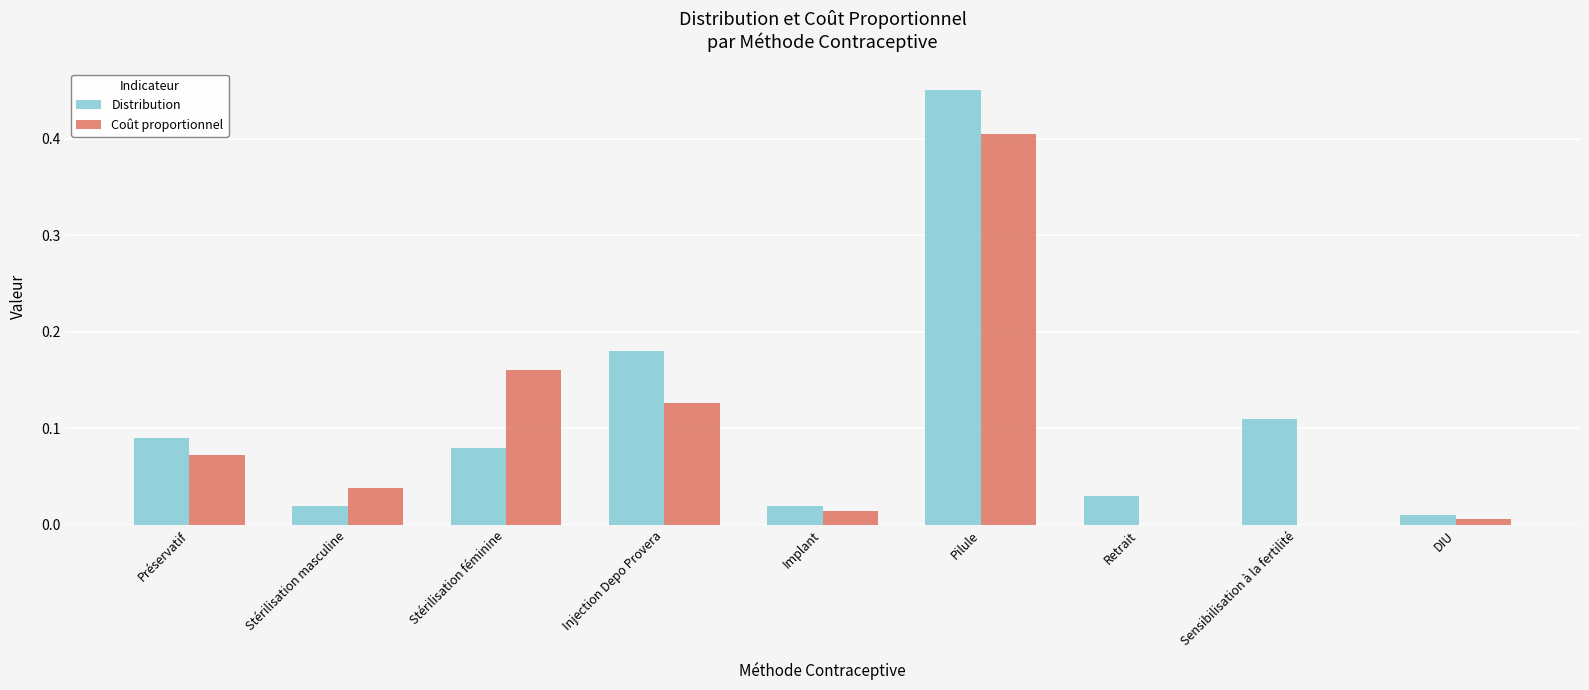

Is the value of Coût proportionnel at Injection Depo Provera greater than the value of Distribution at Stérilisation féminine?

Yes